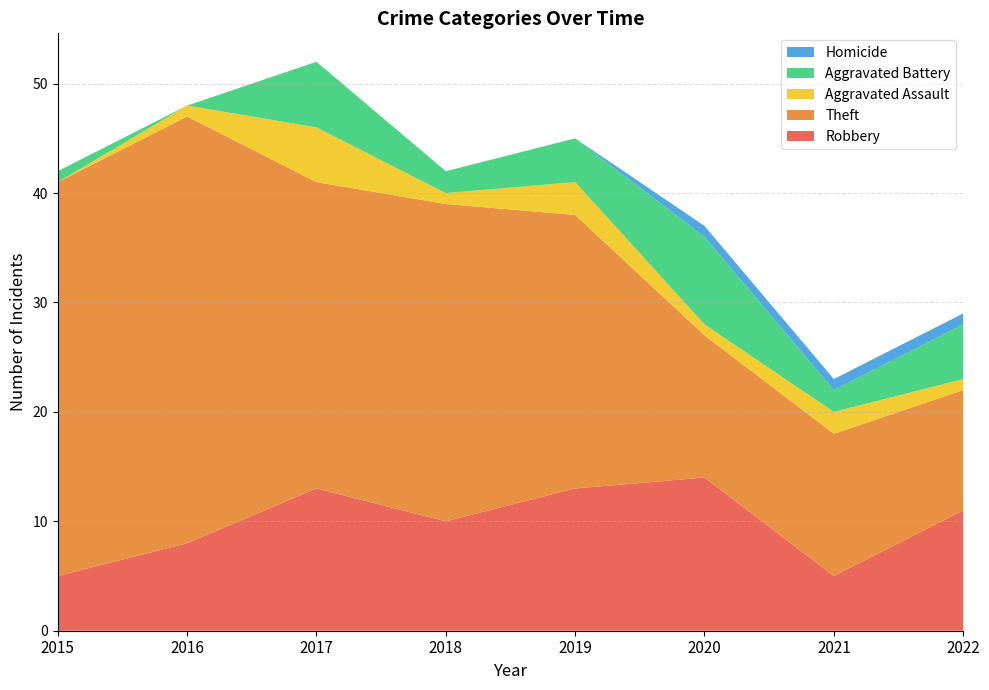

Reading left to right, extract all data points from this chart.

Robbery: 5	8	13	10	13	14	5	11
Theft: 36	39	28	29	25	13	13	11
Aggravated Assault: 0	1	5	1	3	1	2	1
Aggravated Battery: 1	0	6	2	4	8	2	5
Homicide: 0	0	0	0	0	1	1	1